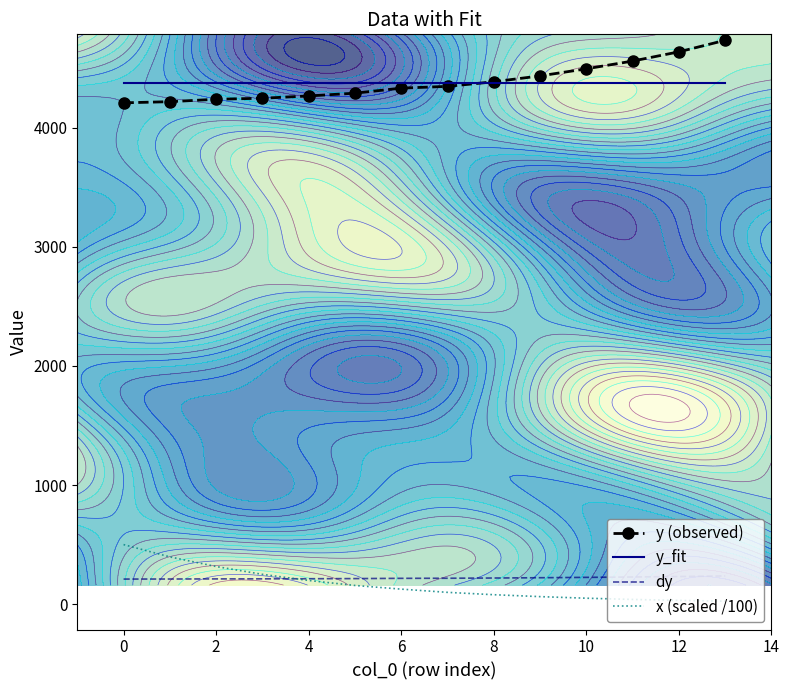

What is the label of the 2nd point from the right?

12